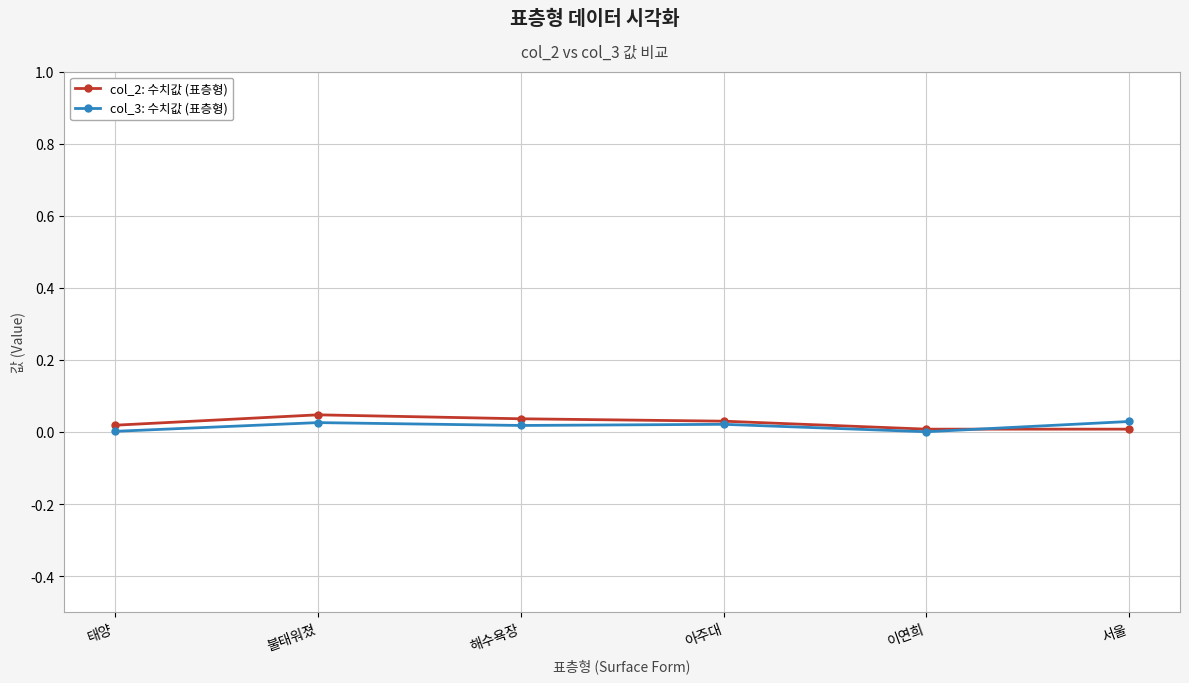

Rank the series at 해수욕장 from lowest to highest value.

col_3: 수치값 (표층형), col_2: 수치값 (표층형)